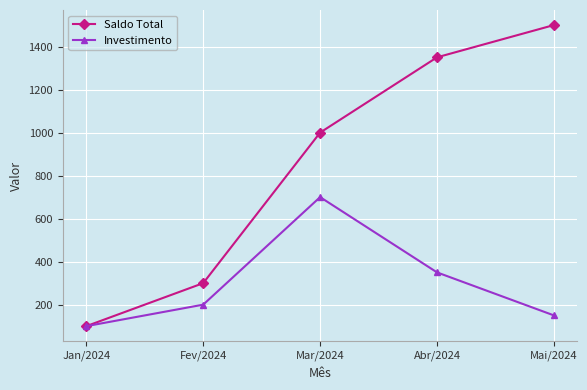

Does the chart display data point markers on the line(s)?

Yes